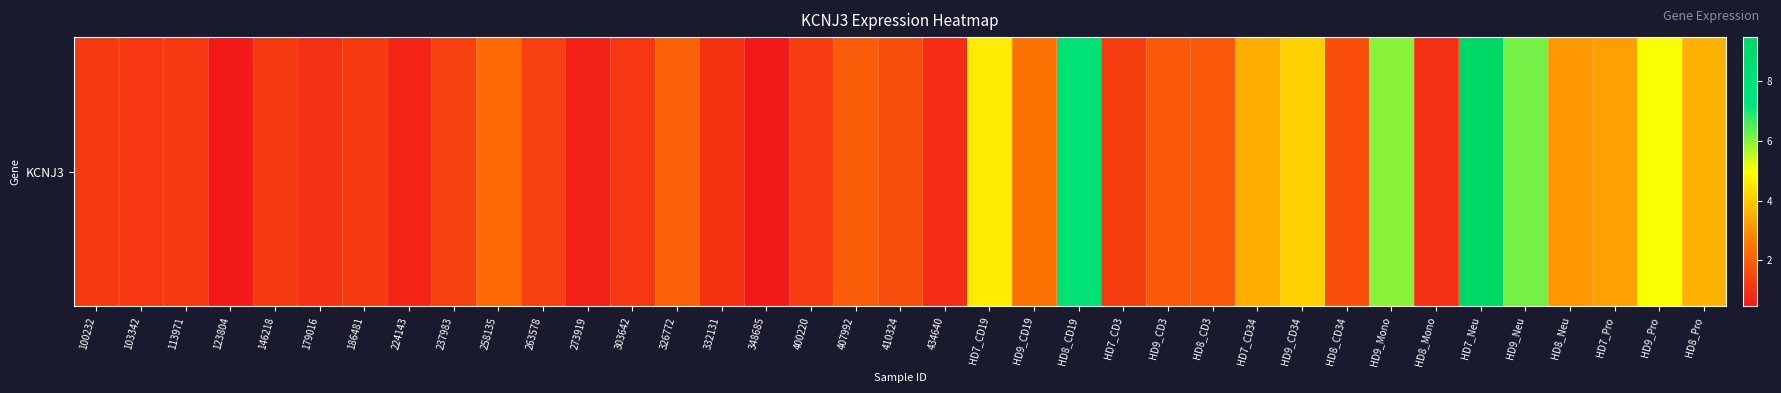

Which label corresponds to the smallest value in the chart?

123804